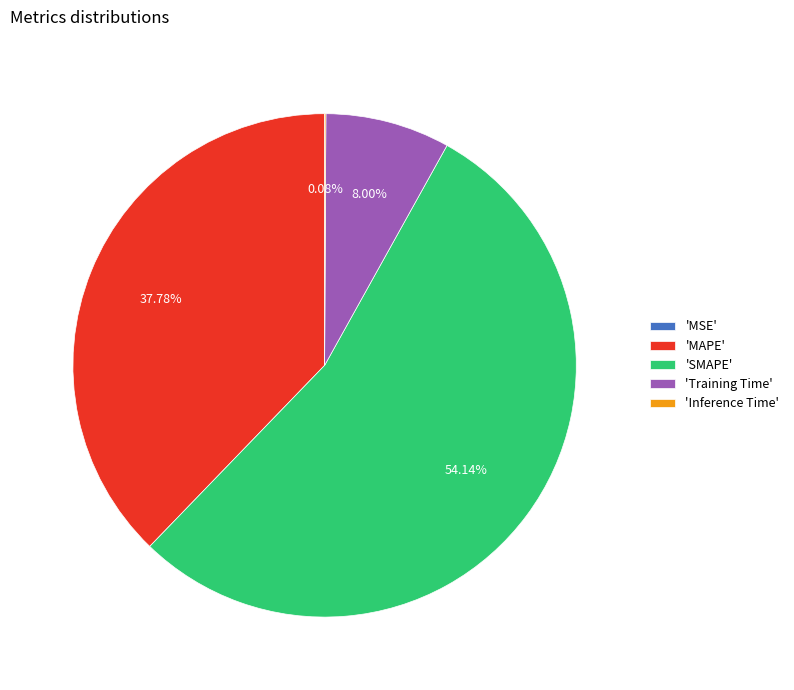

Which slice is the largest?

'SMAPE'